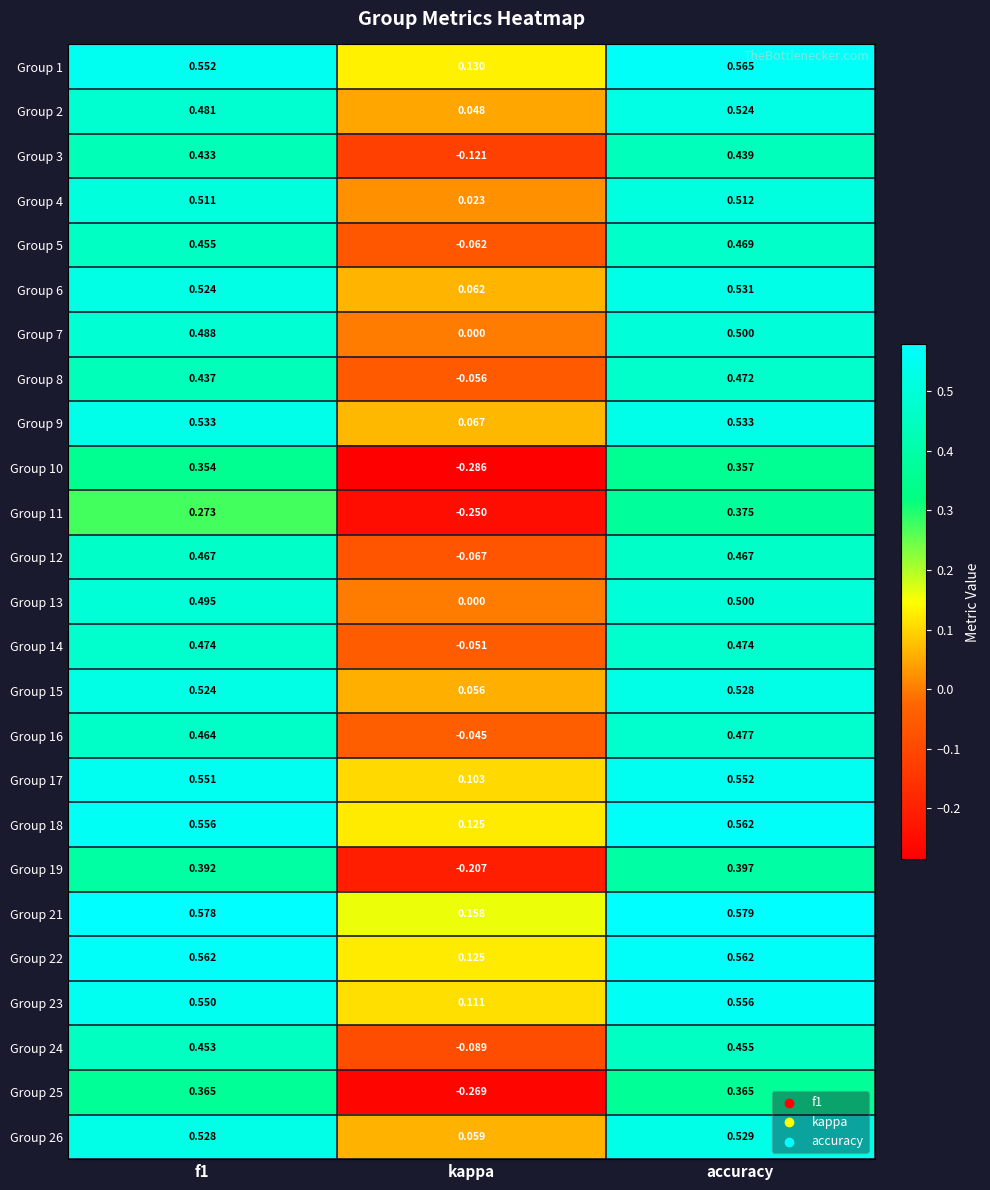

Is the value of Group 12 at f1 greater than the value of Group 25 at kappa?

Yes